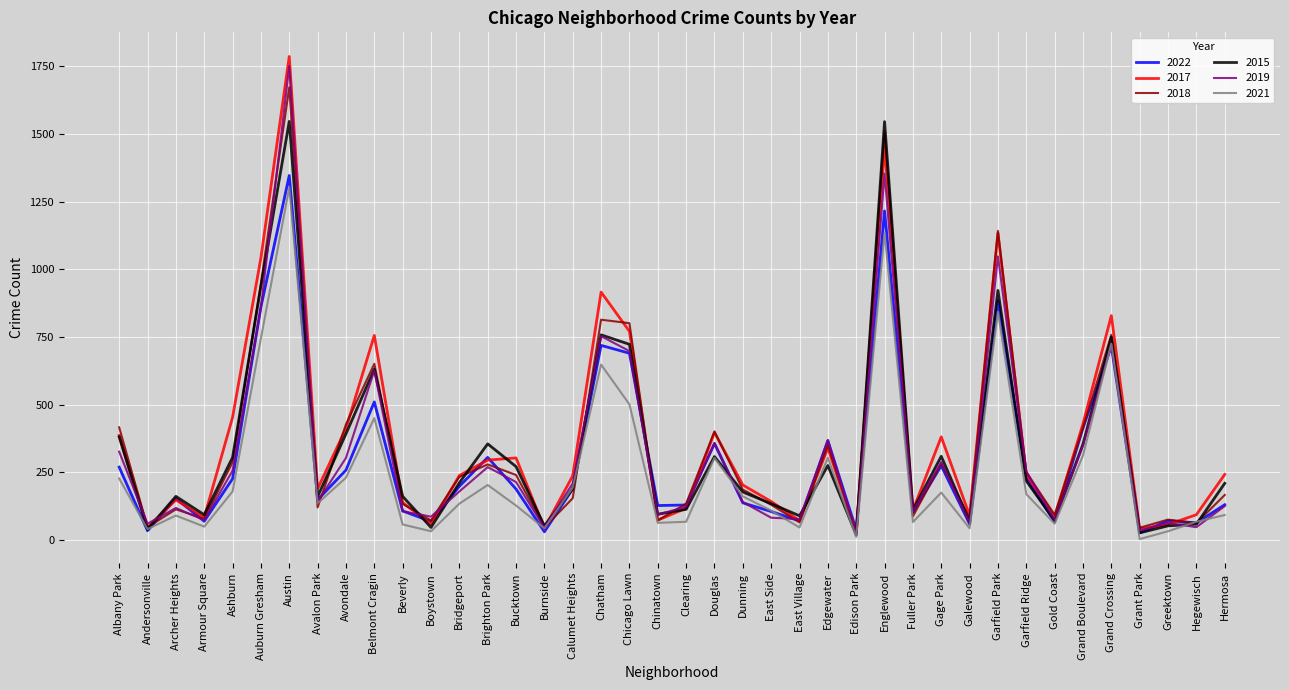

What is the difference between the maximum and minimum values in the 2018 series?

1645